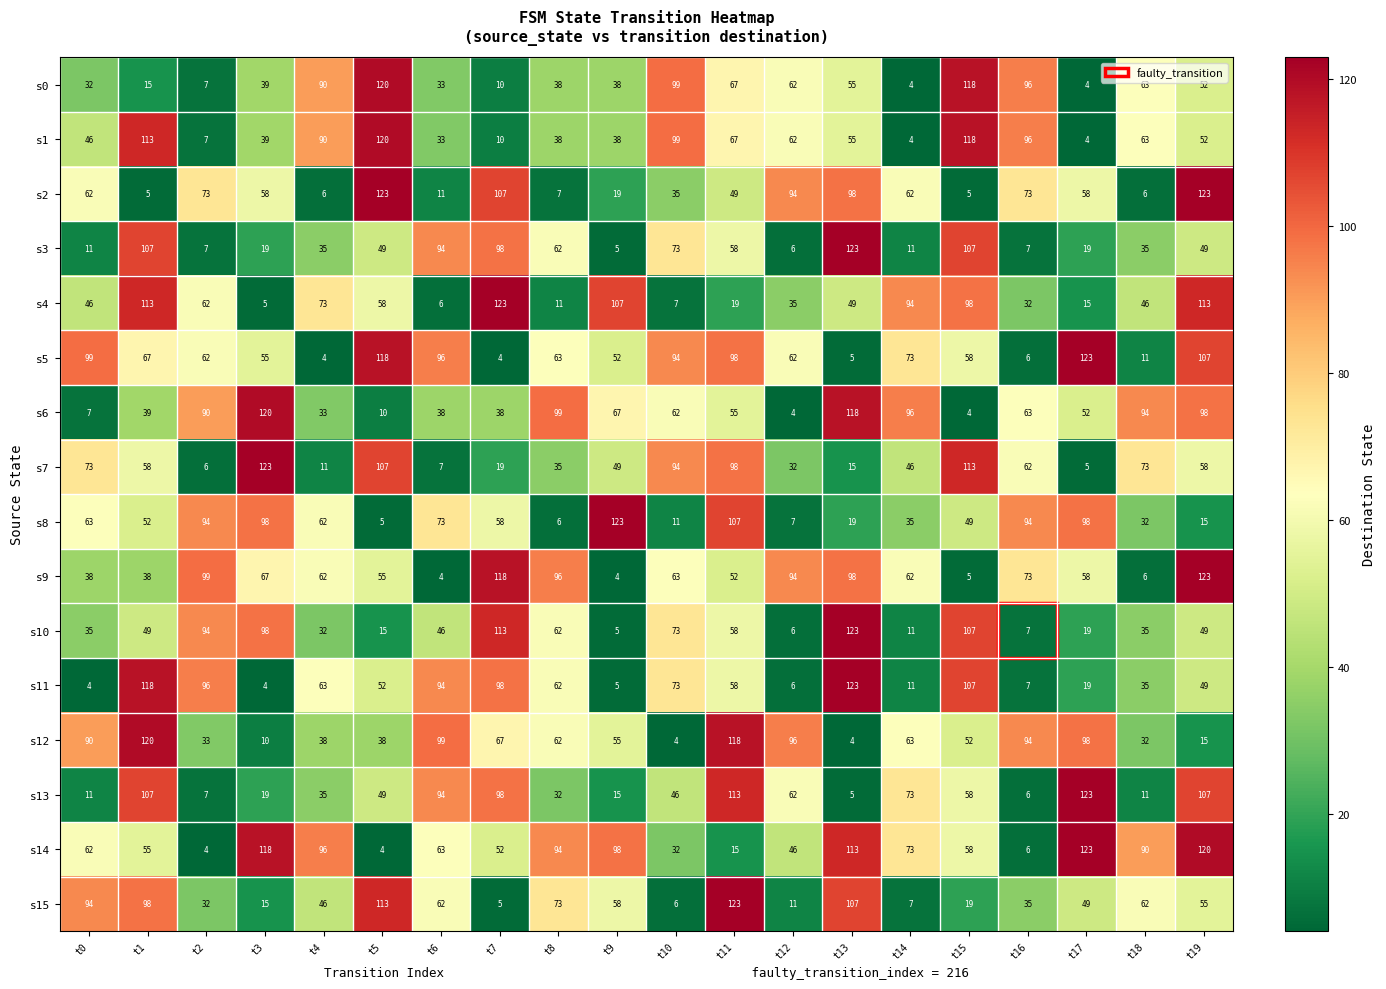

Is it true that s2 equals 27 at t16?

False